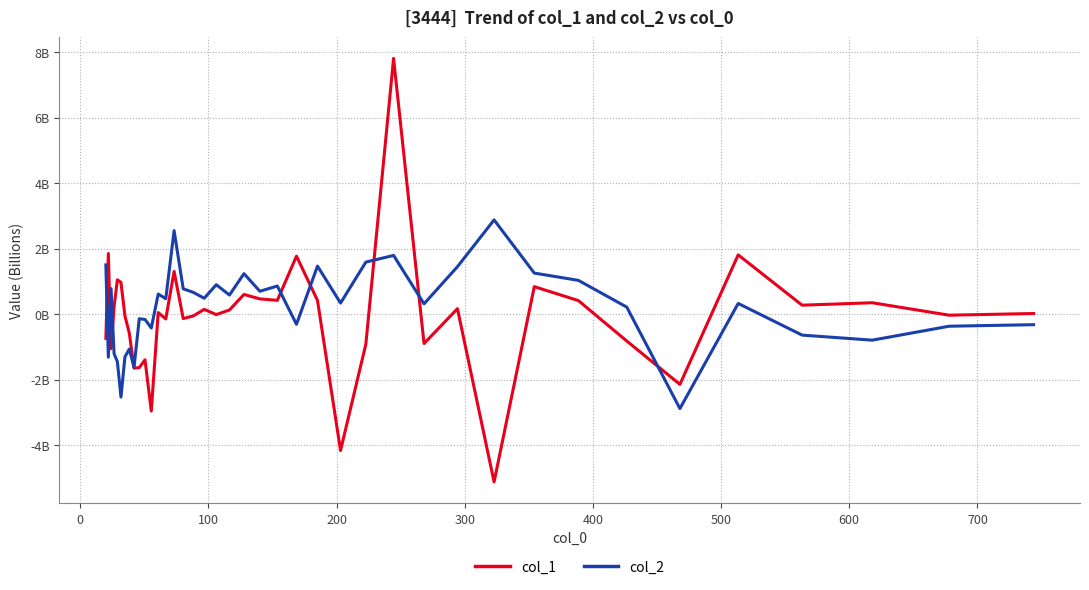

Does the chart display data point markers on the line(s)?

No